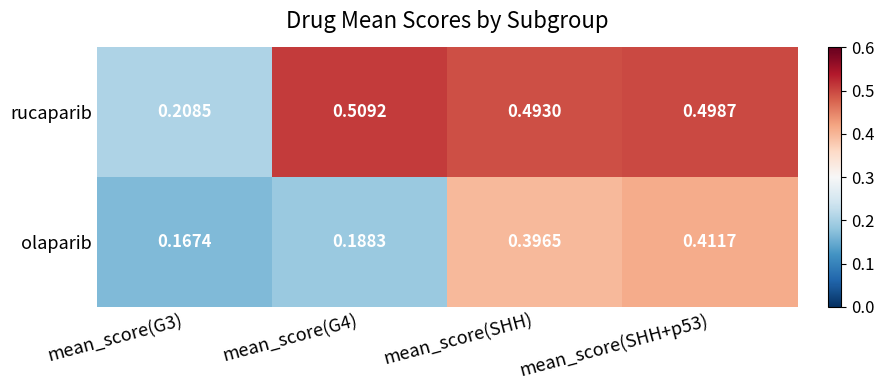

Rank the series by their maximum value, from highest to lowest.

rucaparib, olaparib